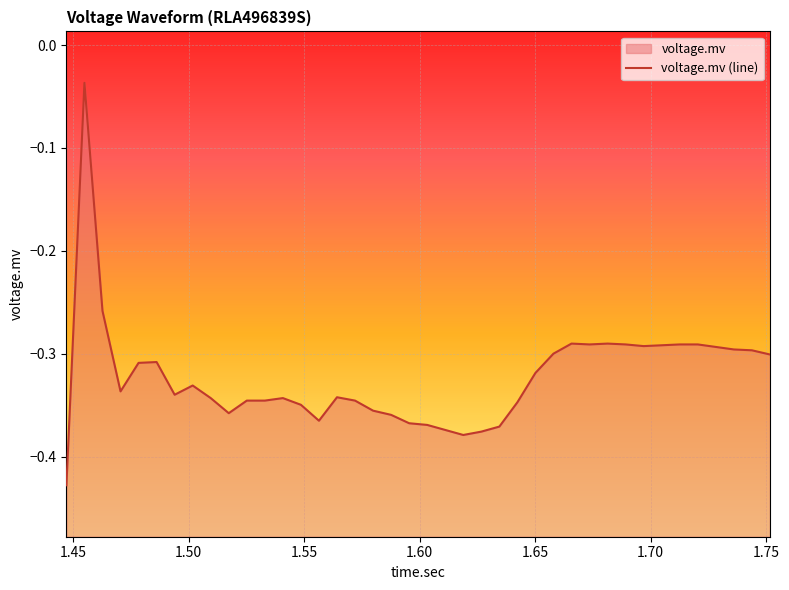

Which label corresponds to the smallest value in the chart?

1.447